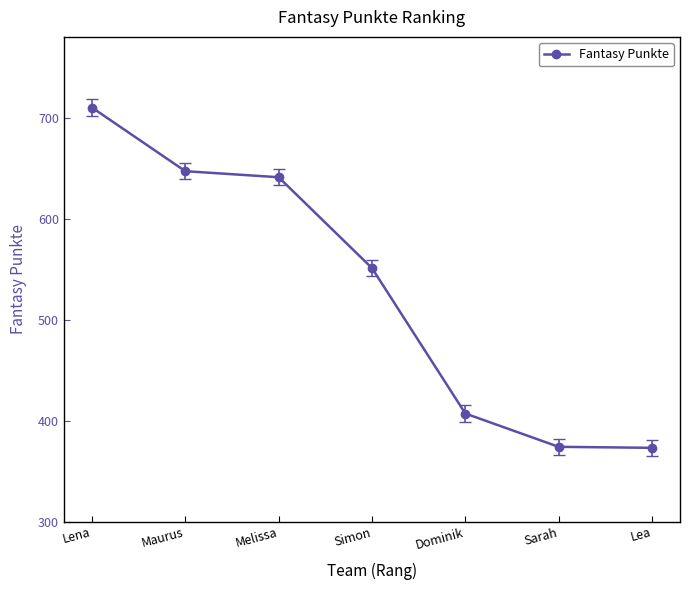

What is the greatest value displayed?

710